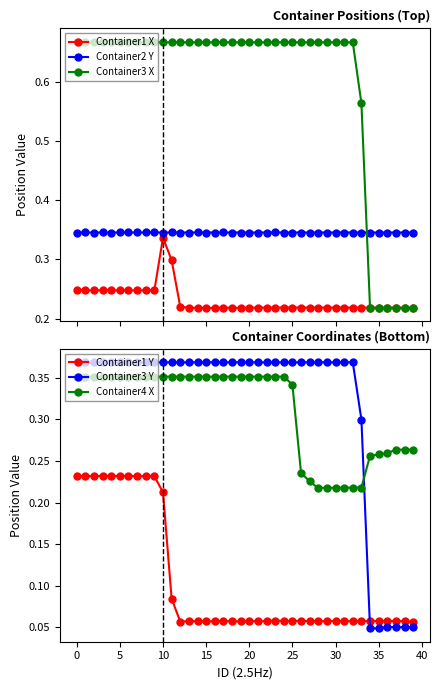

In Container2 Y, how many points are higher than both neighbors (excluding endpoints)?

15